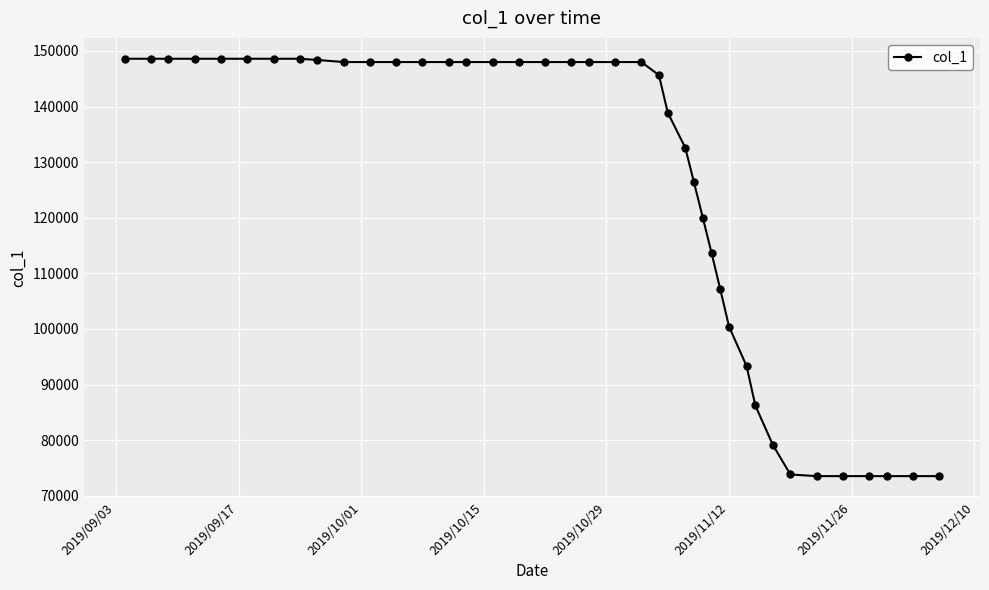

What is the maximum value shown in the chart?

148598.1